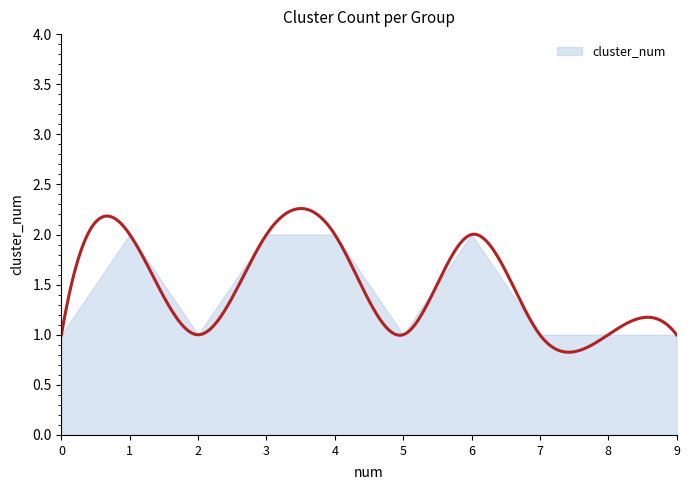

At which category does the data reach its first local peak?

1